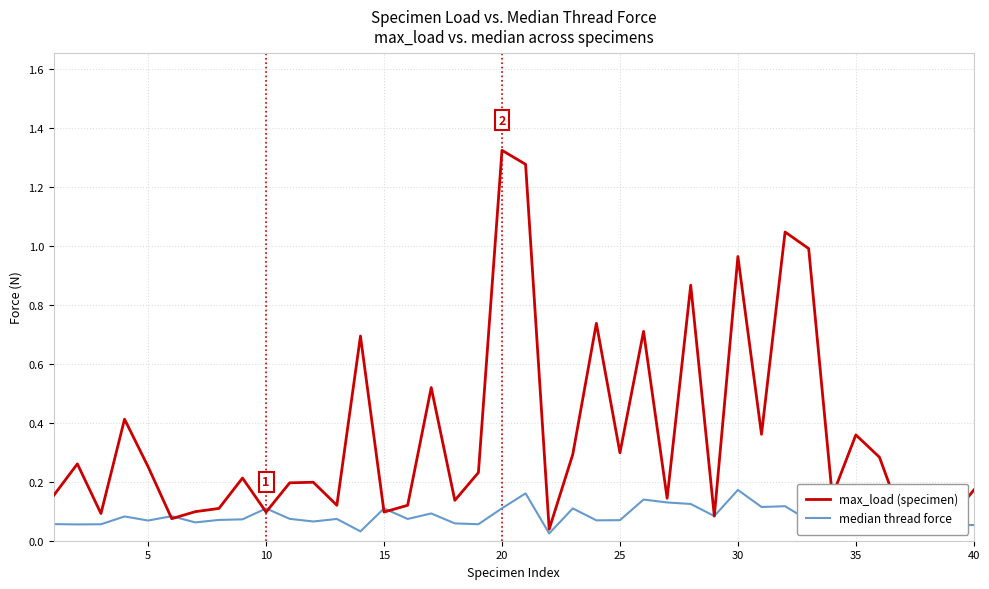

Which series has the largest total across all categories?

max_load (specimen)